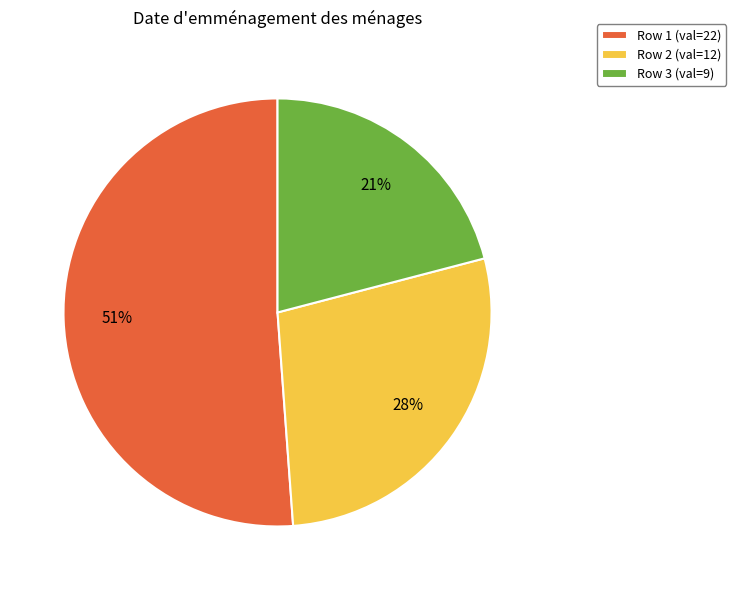

To the nearest percent, what portion does Row 1 (val=22) represent?

51%